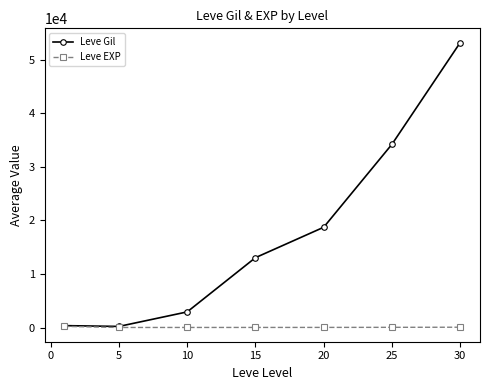

What is the value of the Leve EXP point at the 1st from the left?

210.7